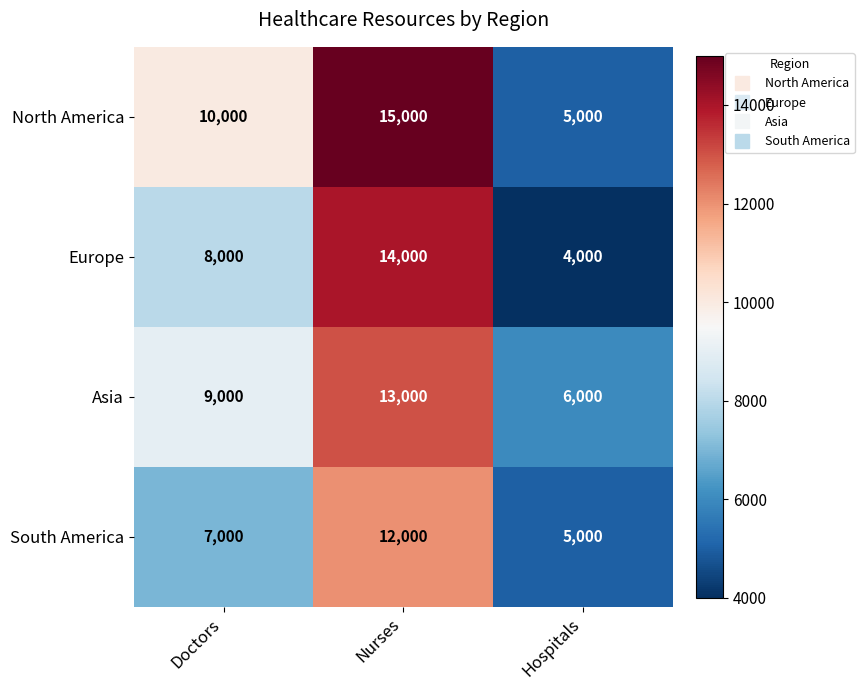

At which category is the sum across all series the highest?

Nurses